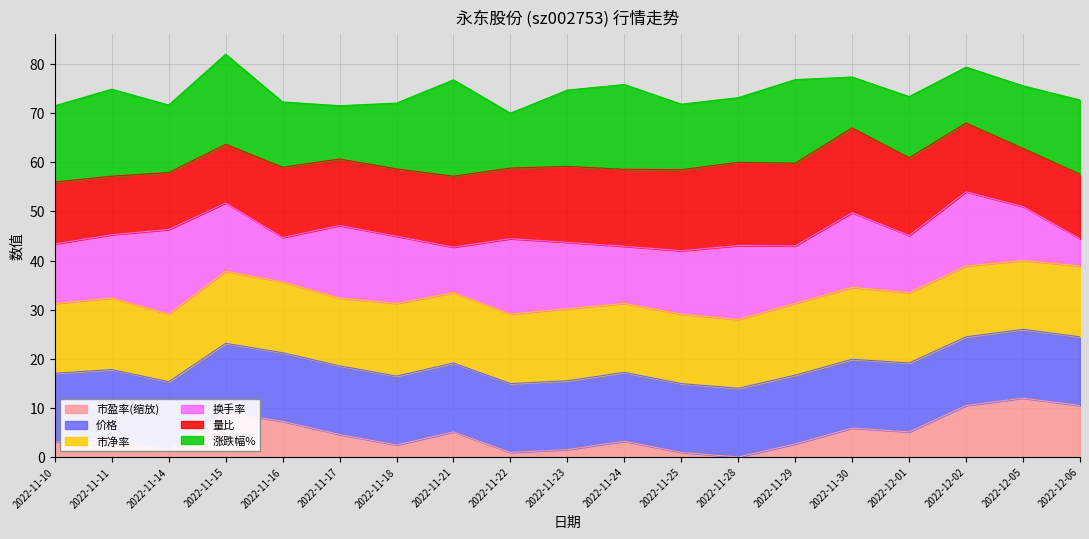

What is the difference between the highest and lowest values at 2022-11-15?

72.9